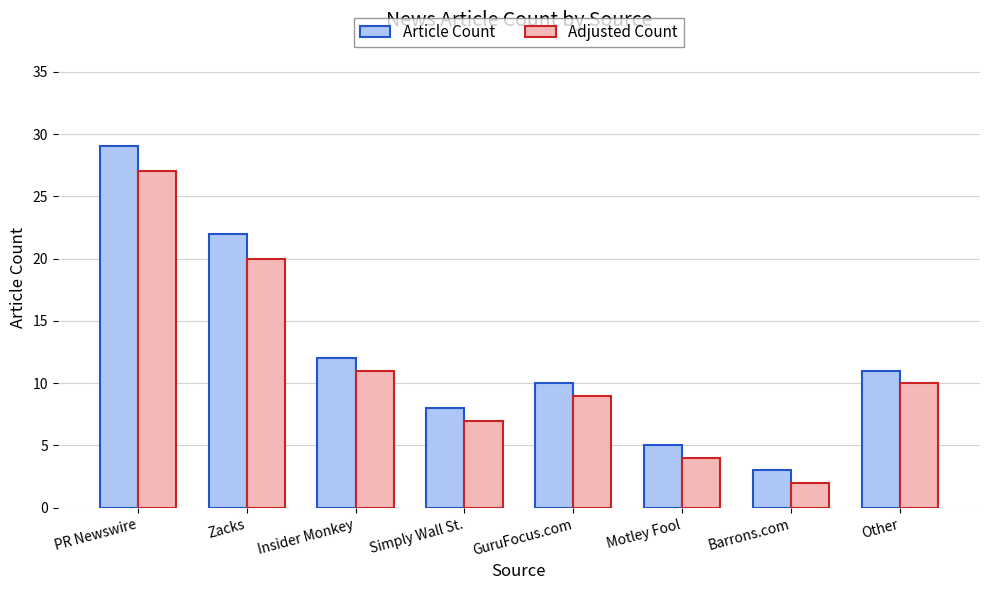

At which label does Article Count reach its peak?

PR Newswire